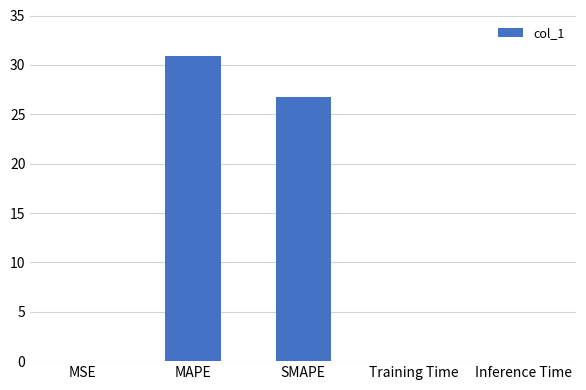

What is the maximum value shown in the chart?

30.9